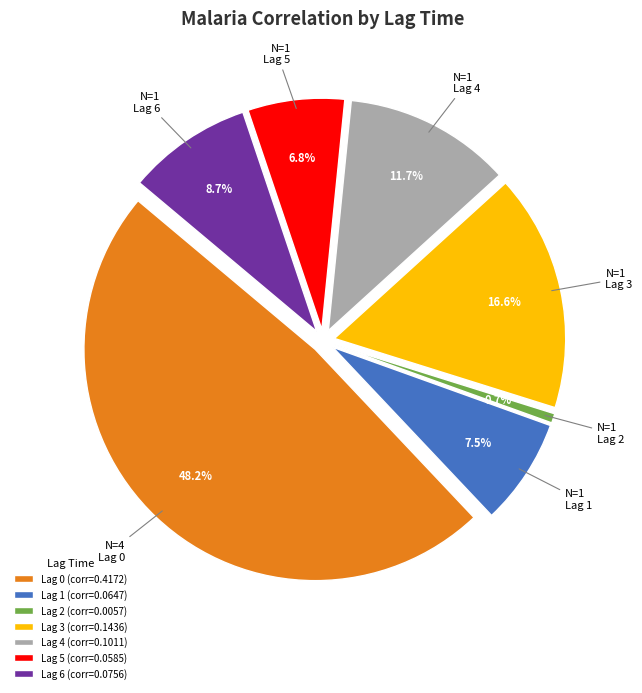

Rank the categories by value from lowest to highest.

Lag 2, Lag 5, Lag 1, Lag 6, Lag 4, Lag 3, Lag 0